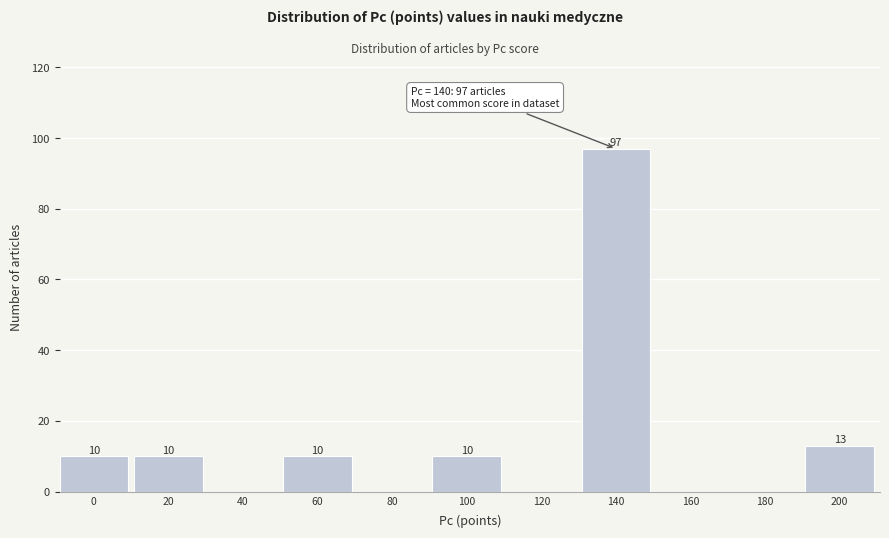

Reading right to left, extract all data points from this chart.

200=13	180=0	160=0	140=97	120=0	100=10	80=0	60=10	40=0	20=10	0=10